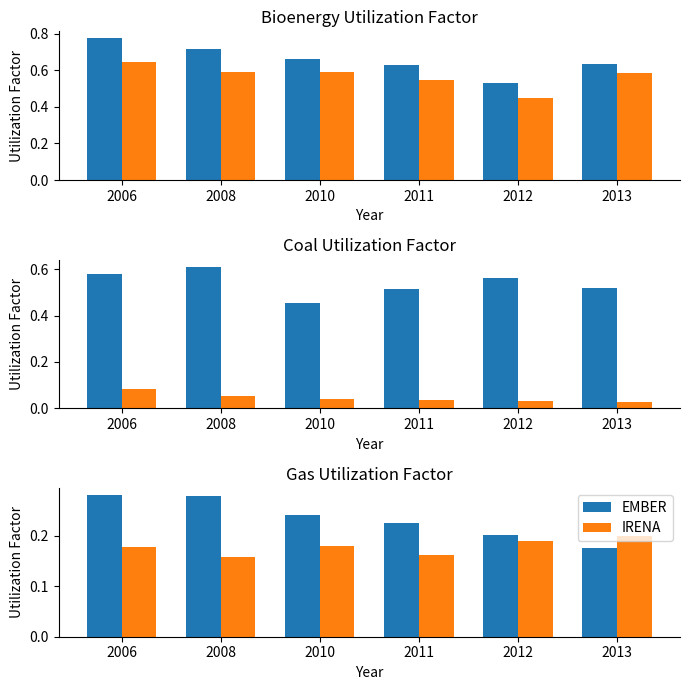

What is the value of the IRENA bar at the 6th from the left?

0.2